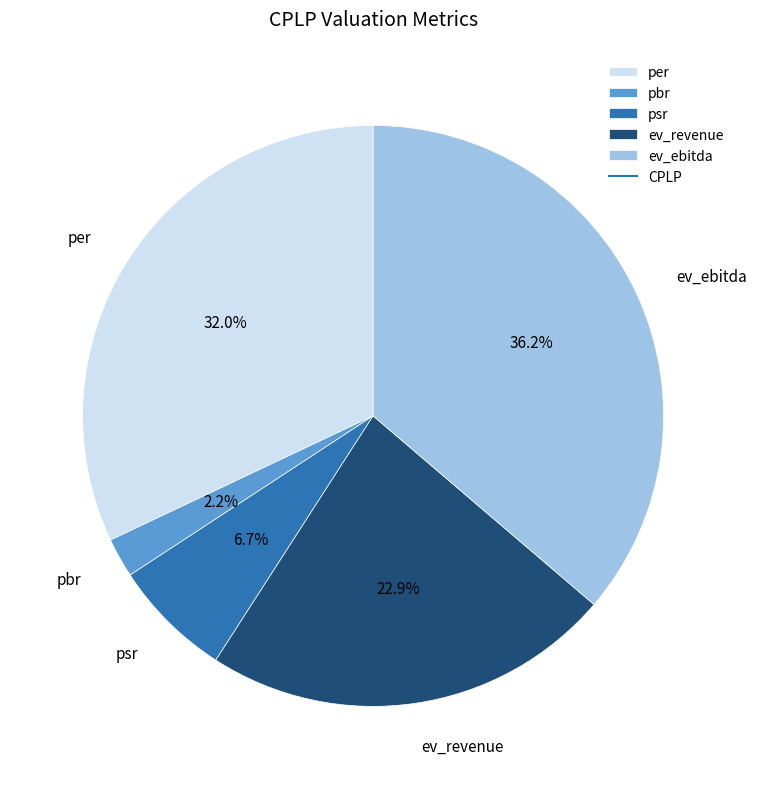

How many segments does this pie chart have?

5